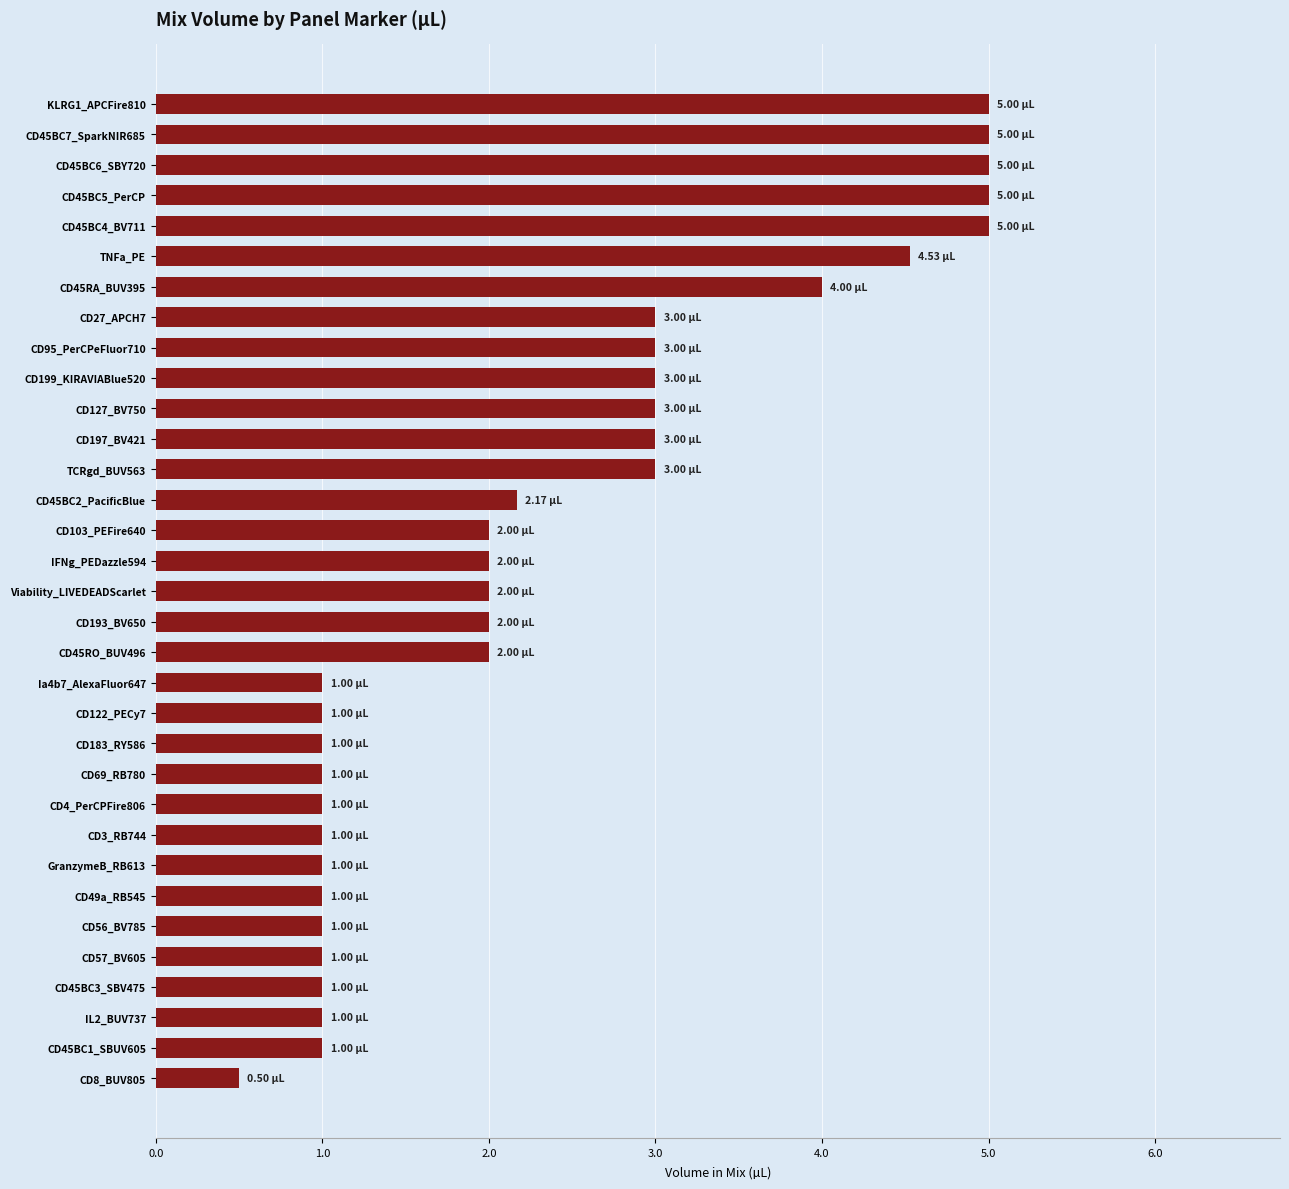

What is the difference between the maximum and second lowest values?

4.0